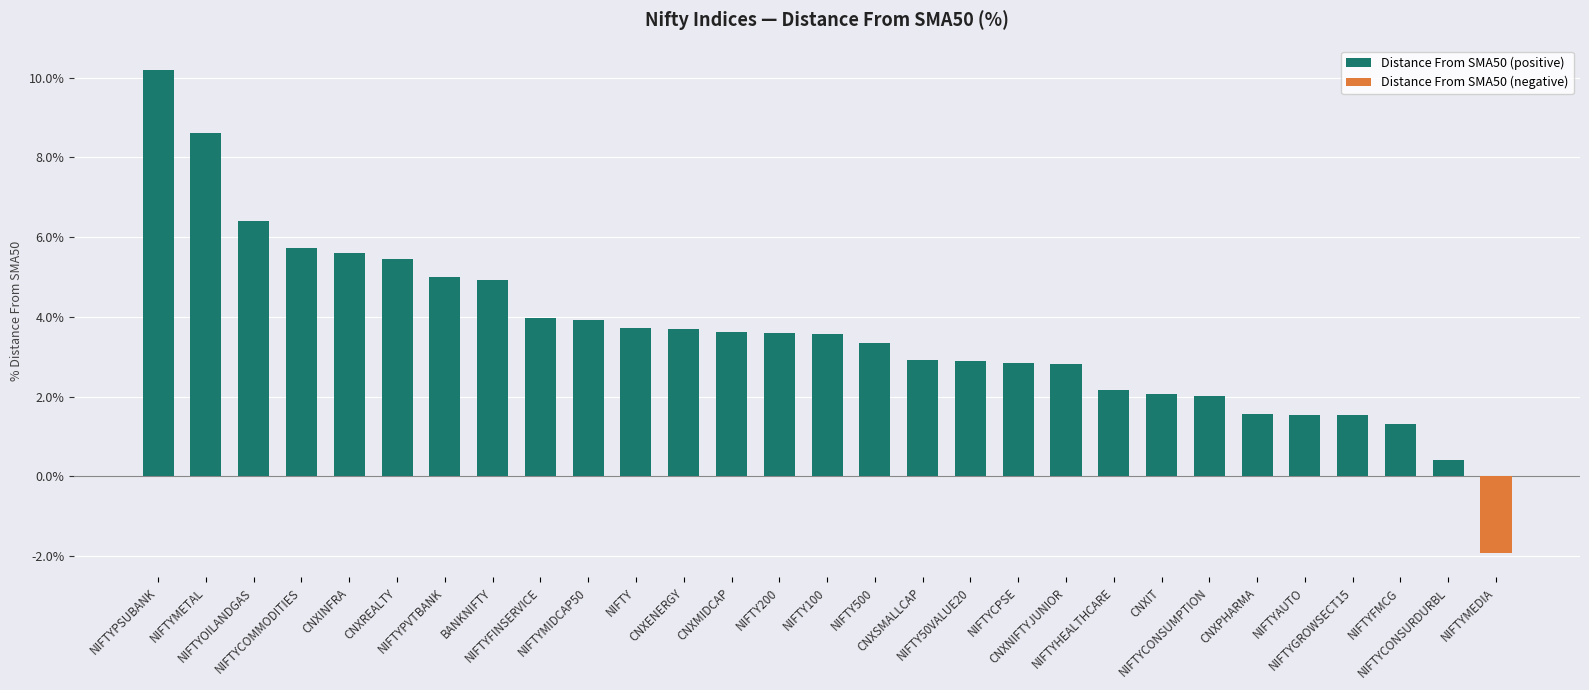

How many positive values does the Distance From SMA50 (positive) series have?

28